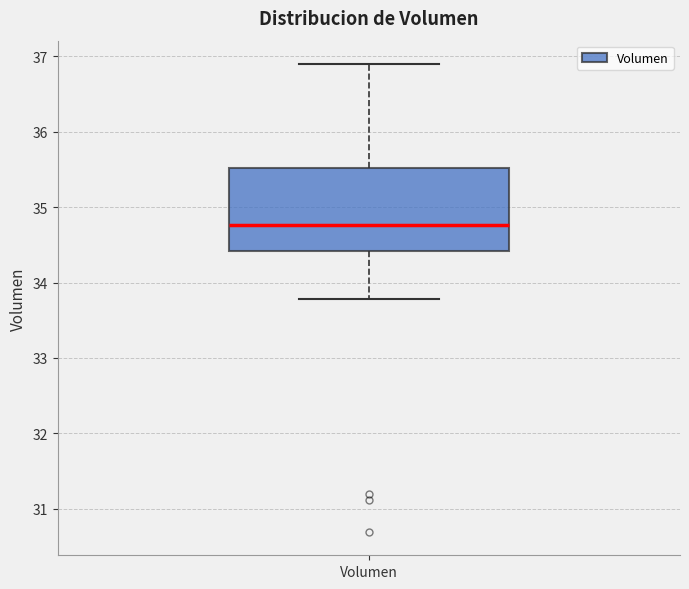

Transcribe this box plot: give where the median line is, the range the box spans, and where the two whiskers end, as read against the y-axis. The values are not printed on the chart, so give them approximately, as read against the axis.

median 34.8, box 34.4 to 35.5, whiskers 33.8 to 36.9